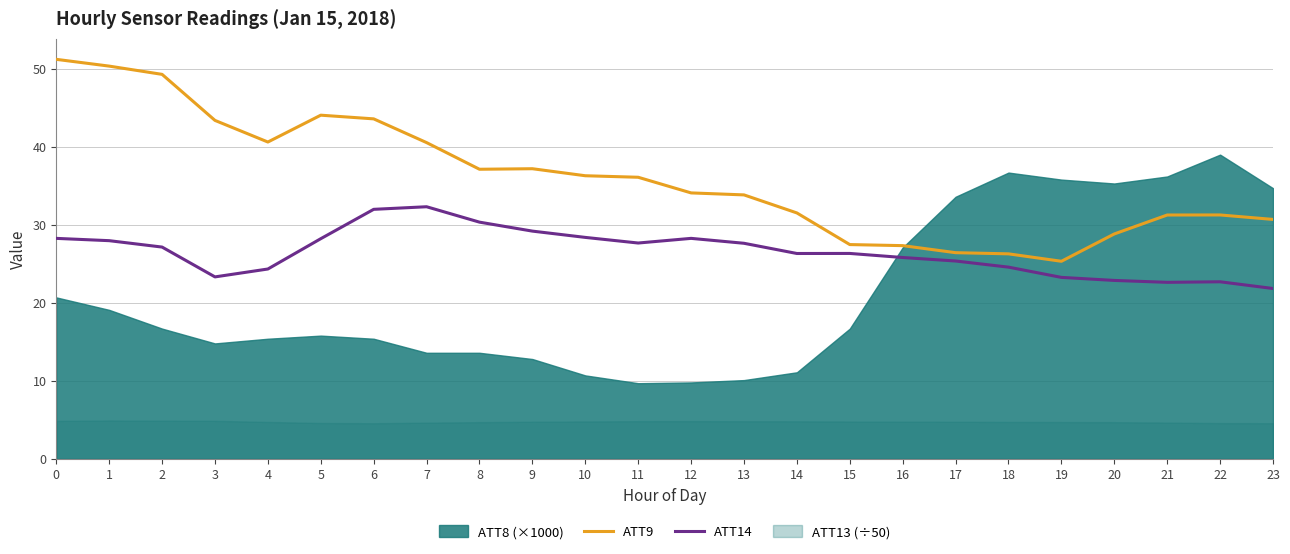

How many interior local peaks does the ATT9 series have?

3